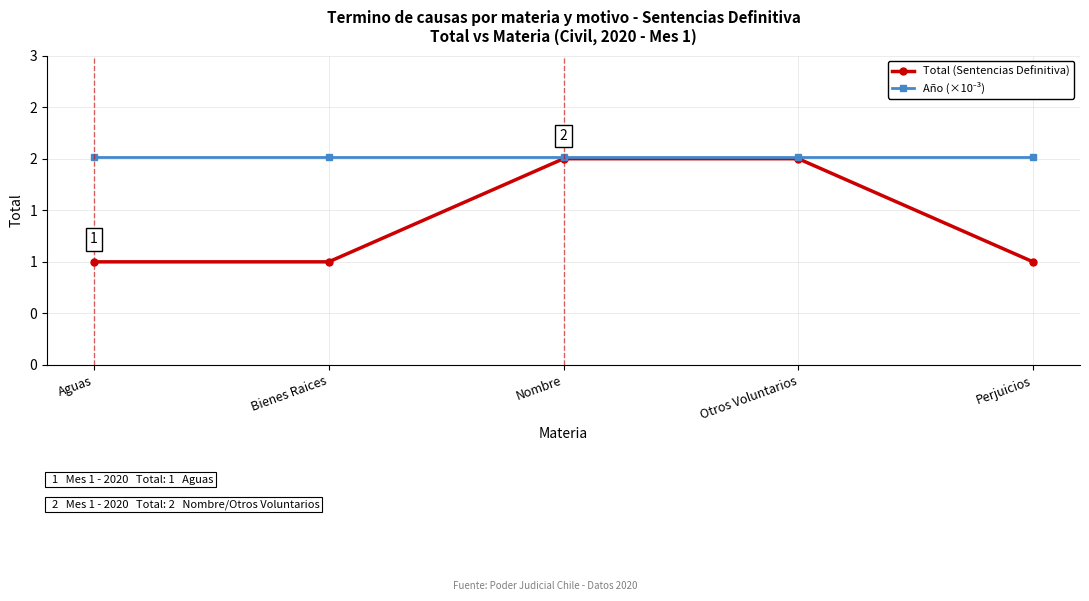

Is this an area chart (filled region under the line)?

No